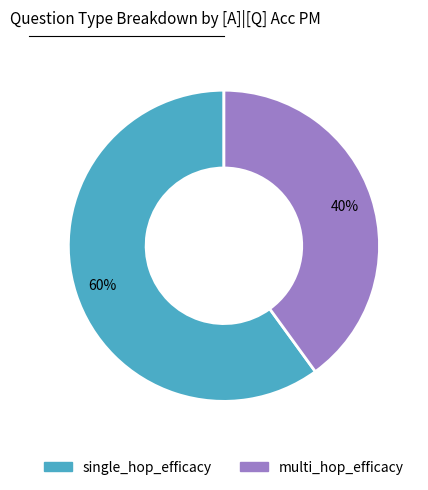

Does single_hop_efficacy represent more than half of the total?

Yes